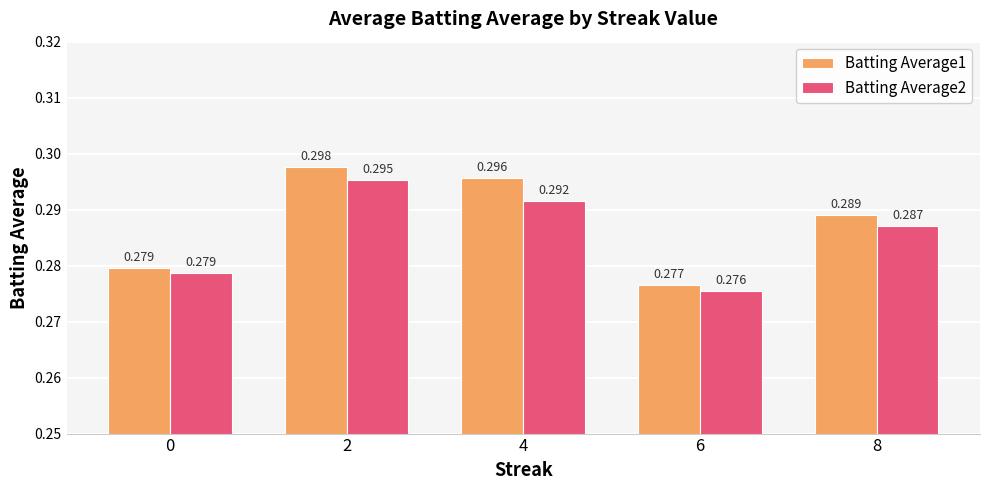

Does the chart contain stacked bars?

No